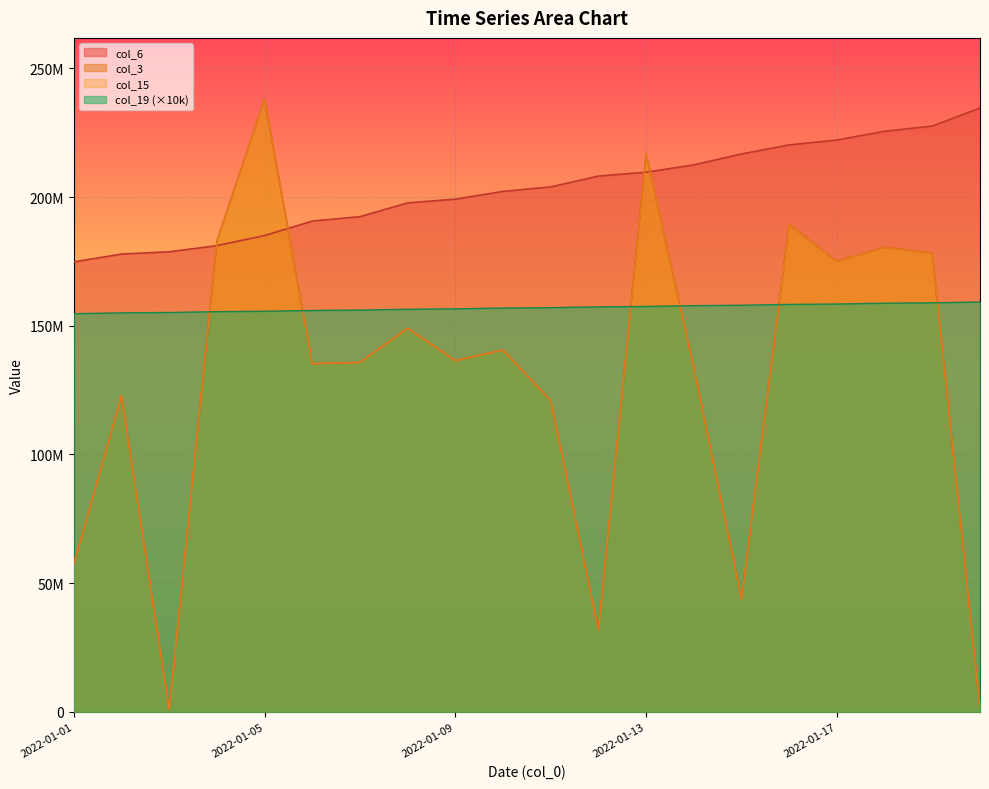

How many lines are shown in the chart?

4